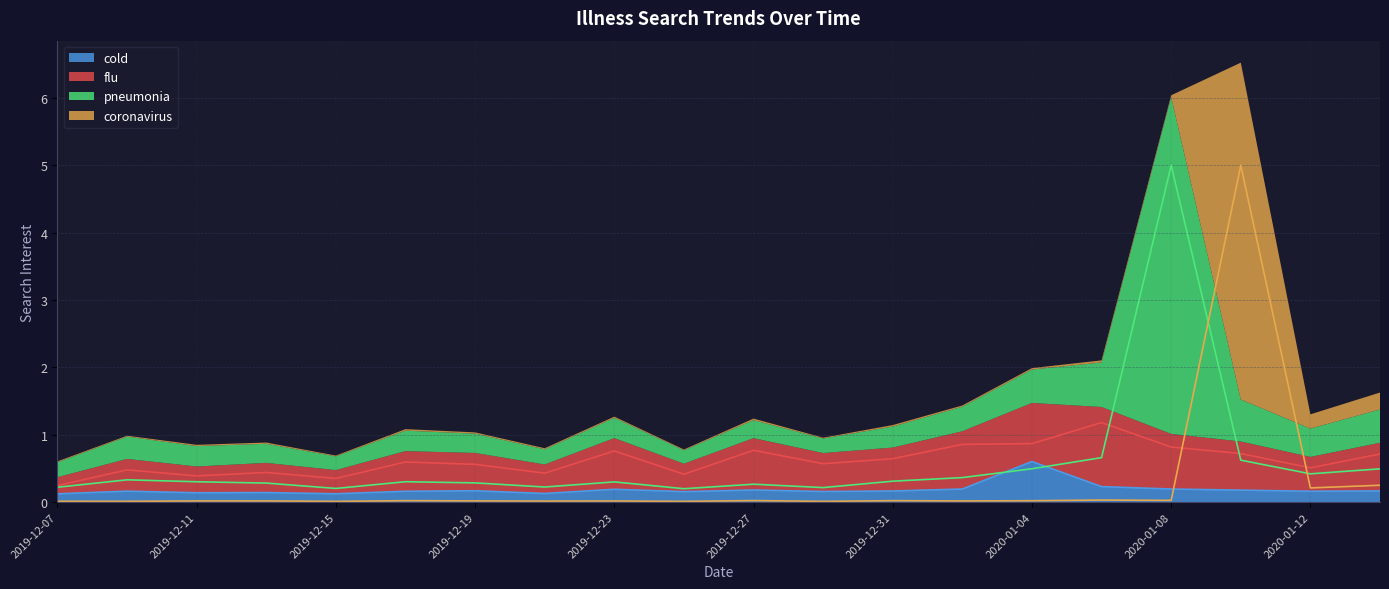

Where is the first local maximum for cold?

2019-12-09